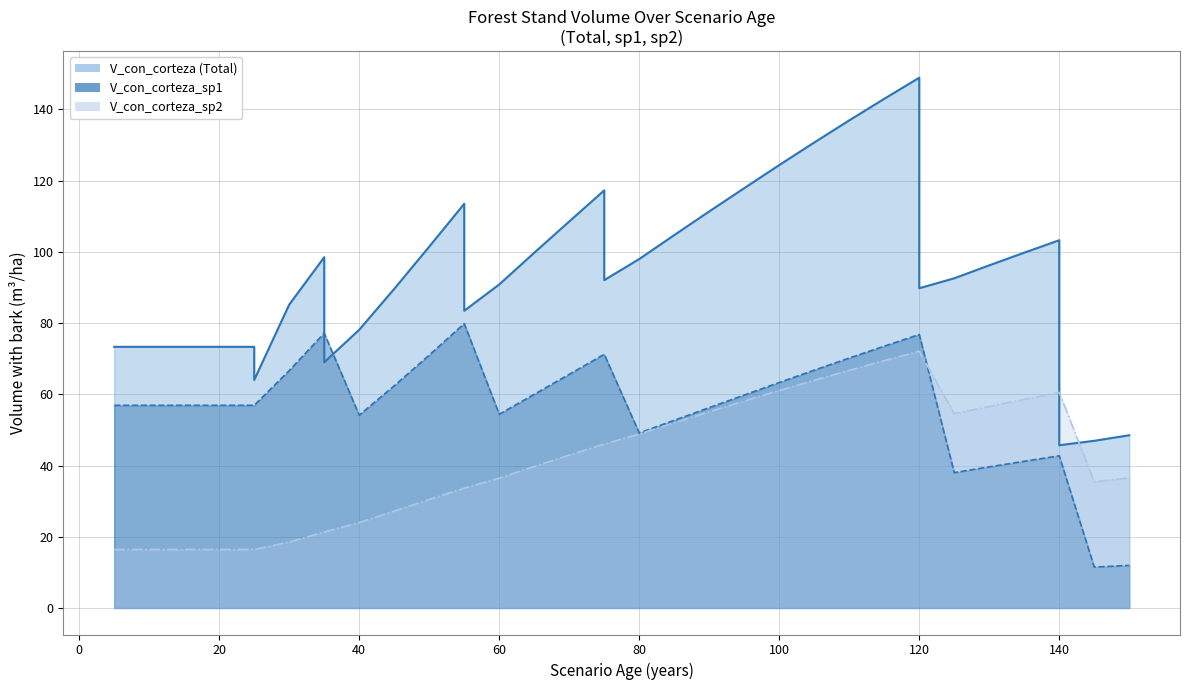

True or false: V_con_corteza_sp1 has more than 0 points higher than both neighbors.

False